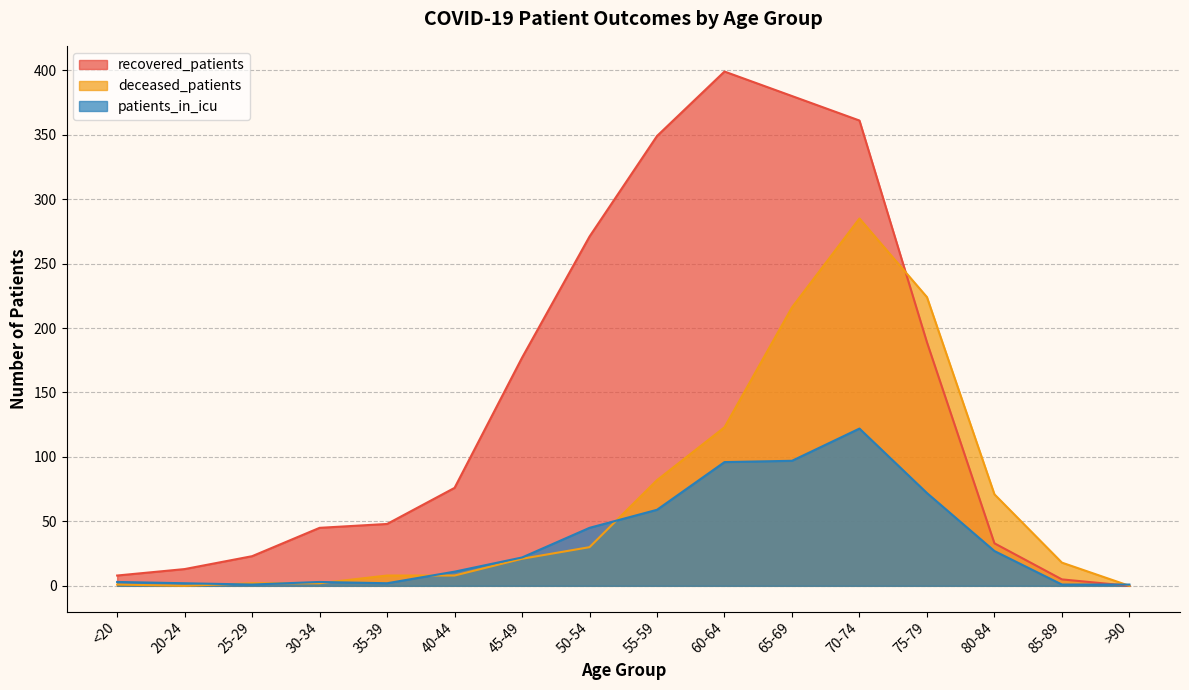

How many series are shown in this chart?

3